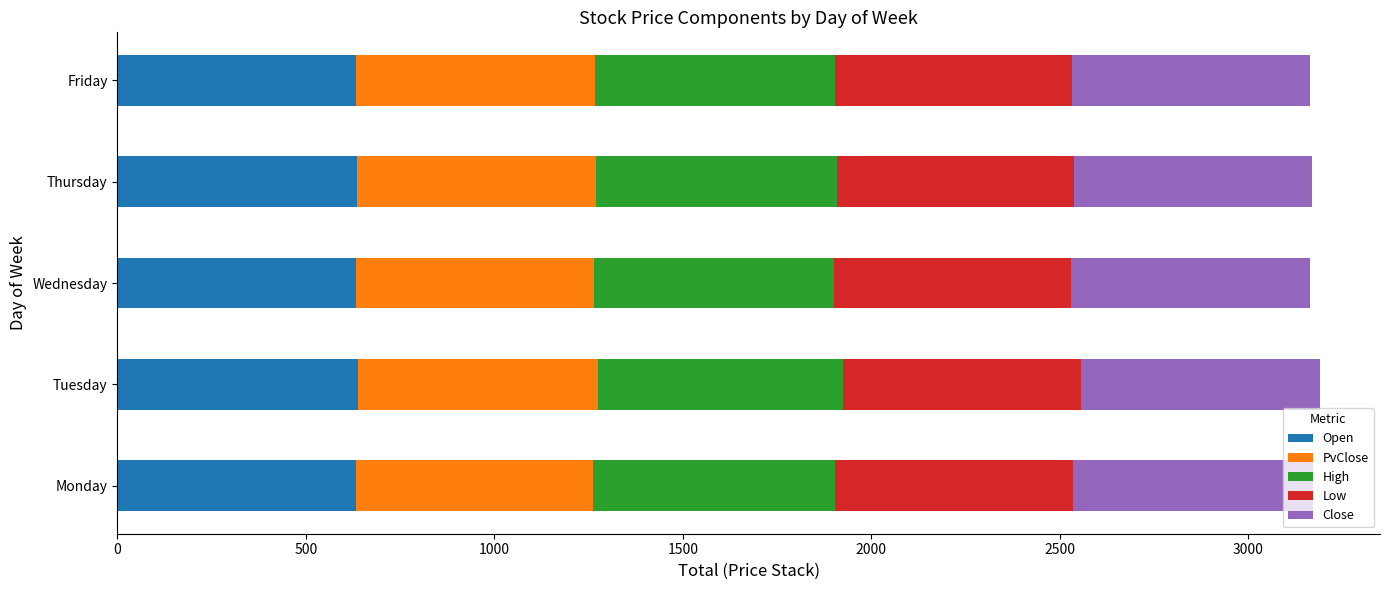

What is the approximate value of Open at Monday?

632.7